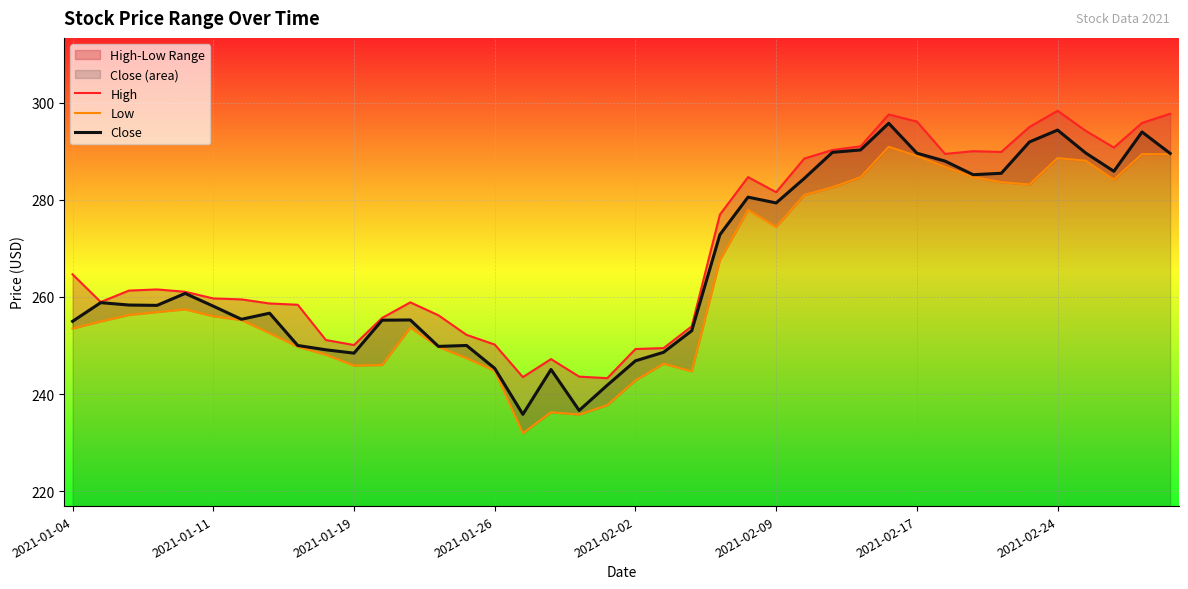

What is the minimum value for Close?

235.9